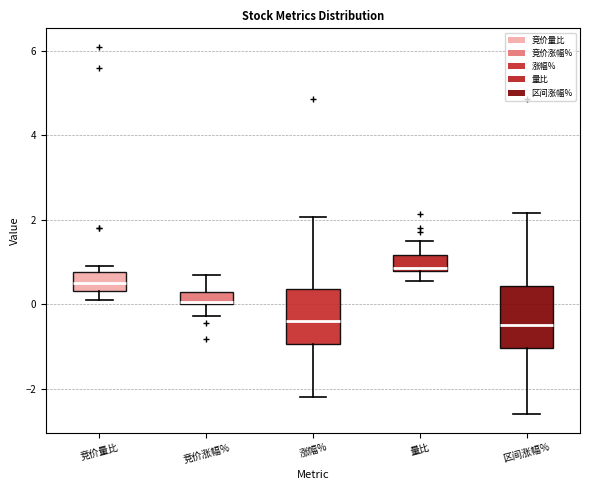

Where does the median line of the box for 竞价量比 sit on the y-axis? The values are not printed on the chart, so give them approximately, as read against the axis.

0.6